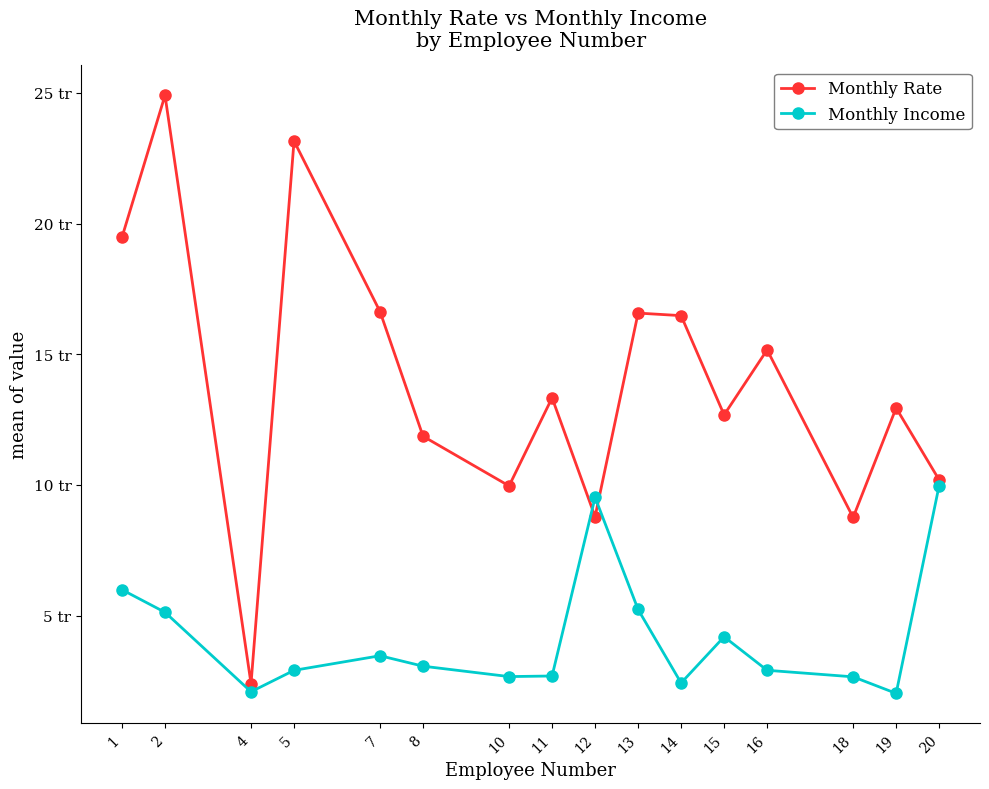

The Monthly Income series shows 5130 at 2. True or false?

True